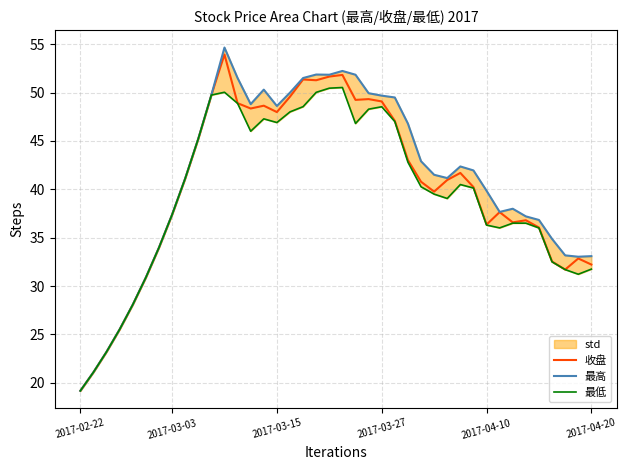

What position from the left is 33?

34